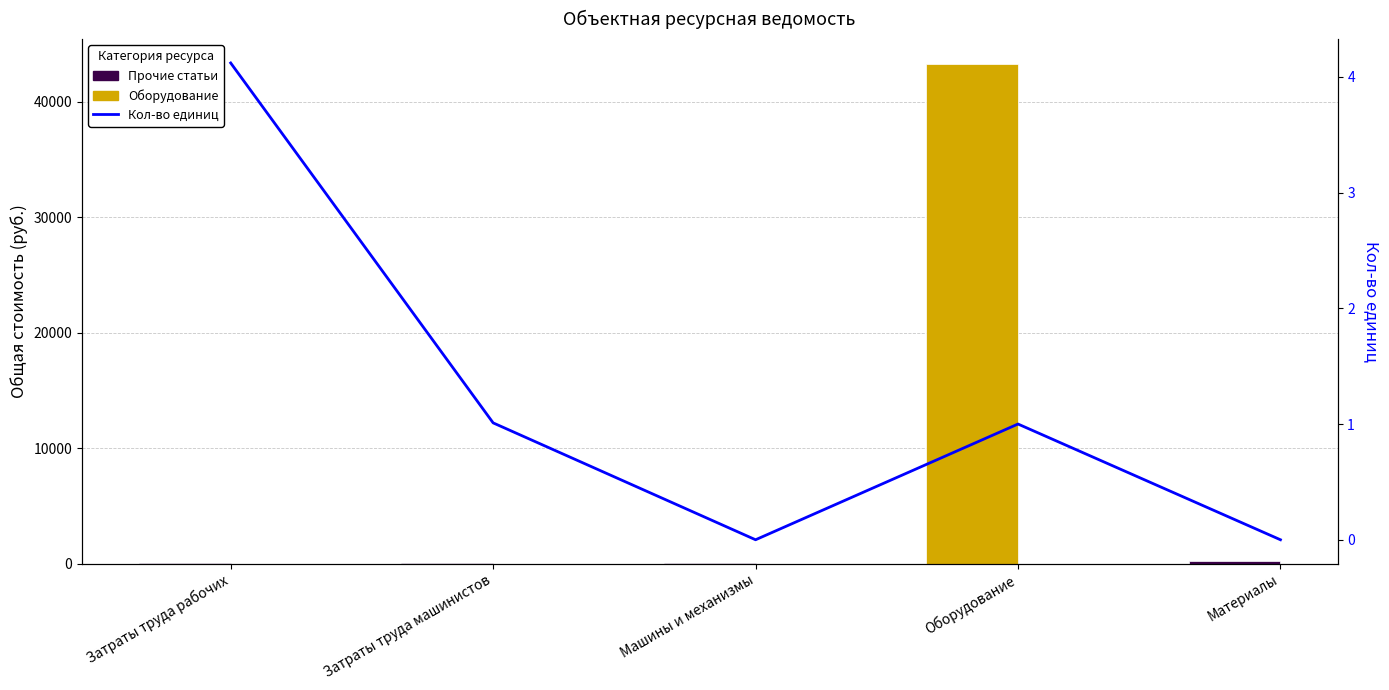

Rank the categories by value from highest to lowest.

Затраты труда рабочих, Затраты труда машинистов, Оборудование, Машины и механизмы, Материалы